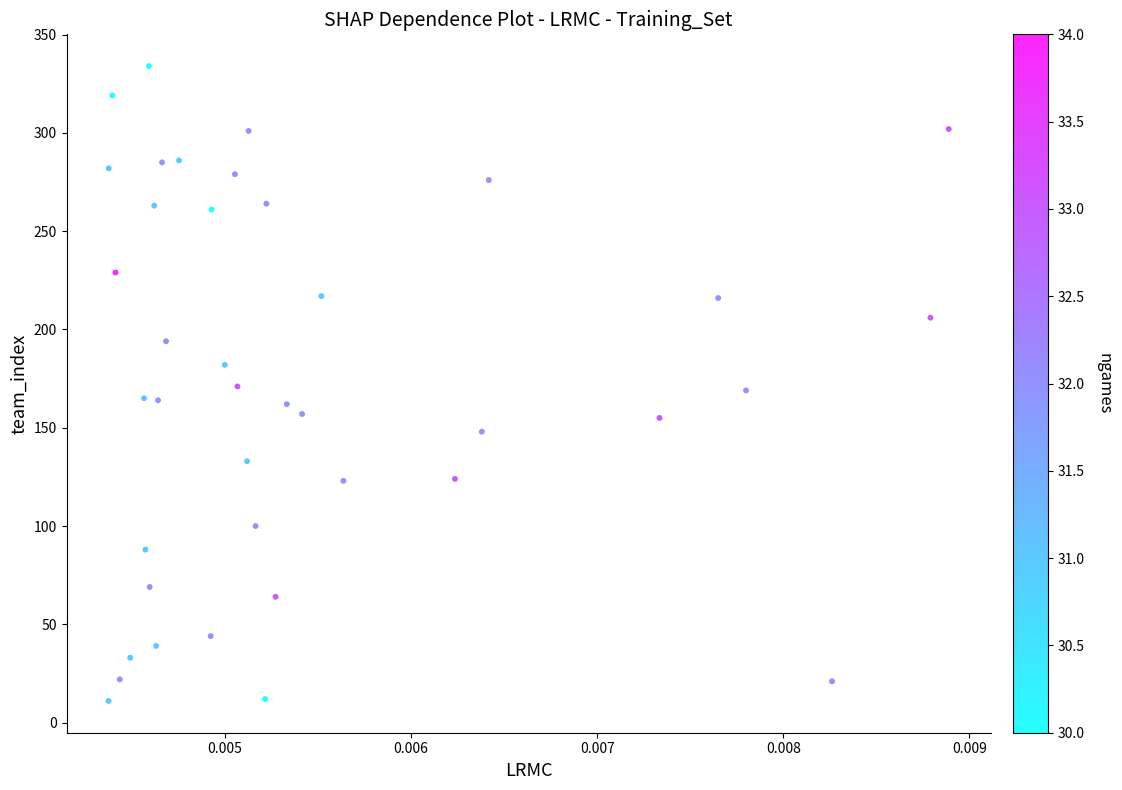

What is the range of Y values (max minus min)?

323